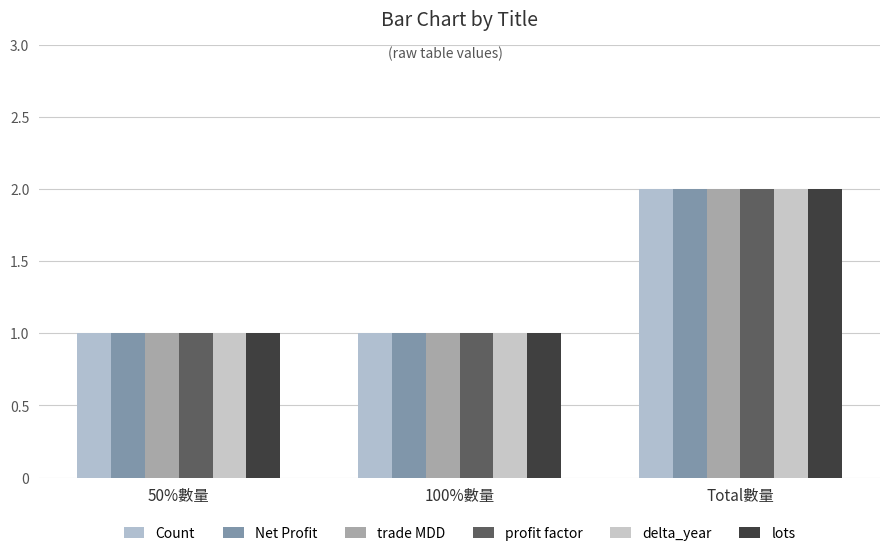

What is the total value across all series at 100%數量?

6